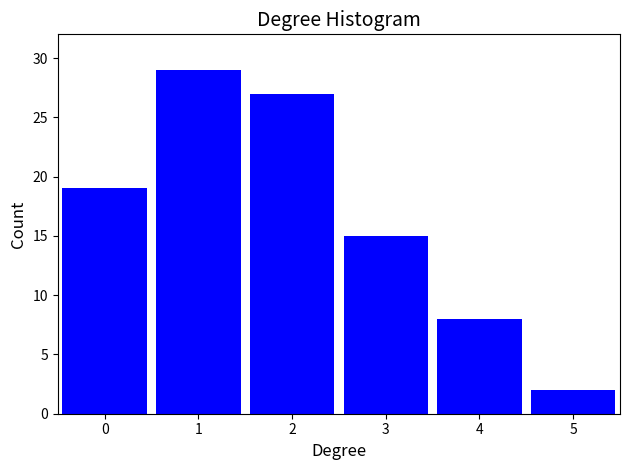

Reading left to right, what are all the values shown in this chart?

0=19	1=29	2=27	3=15	4=8	5=2